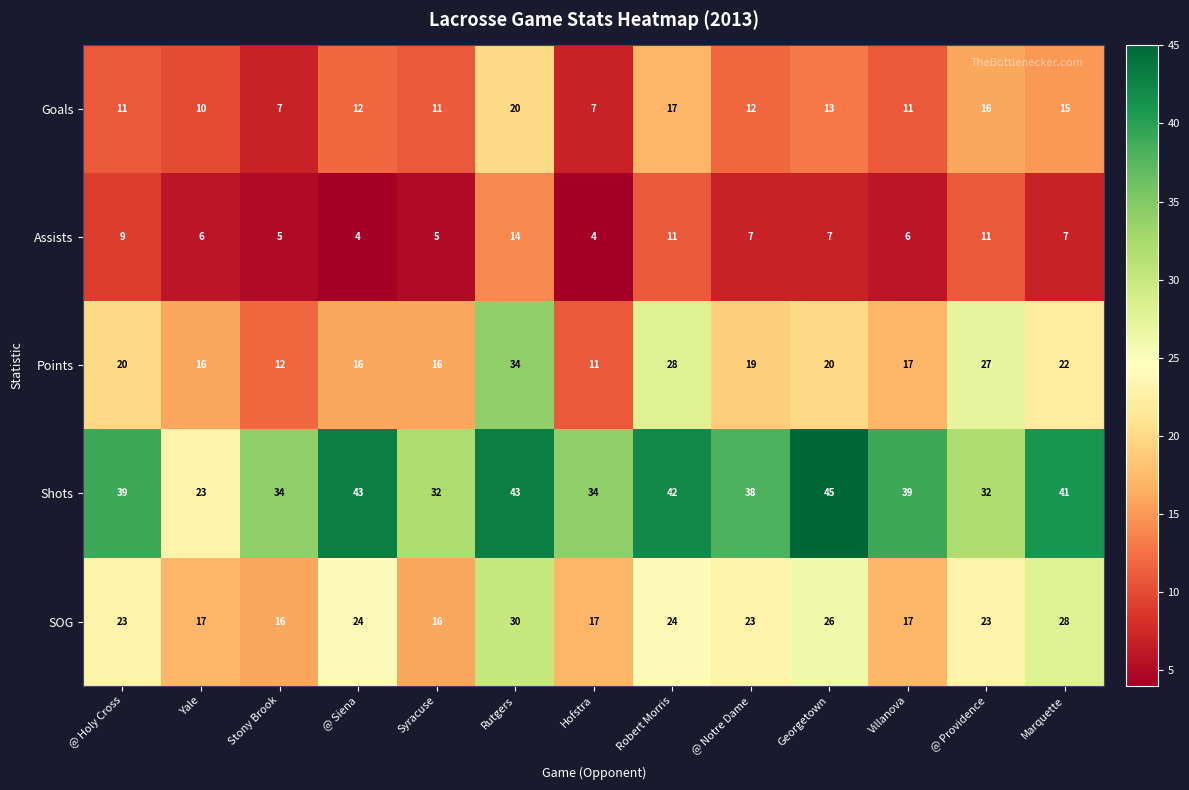

The SOG series shows 24 at Robert Morris. True or false?

True